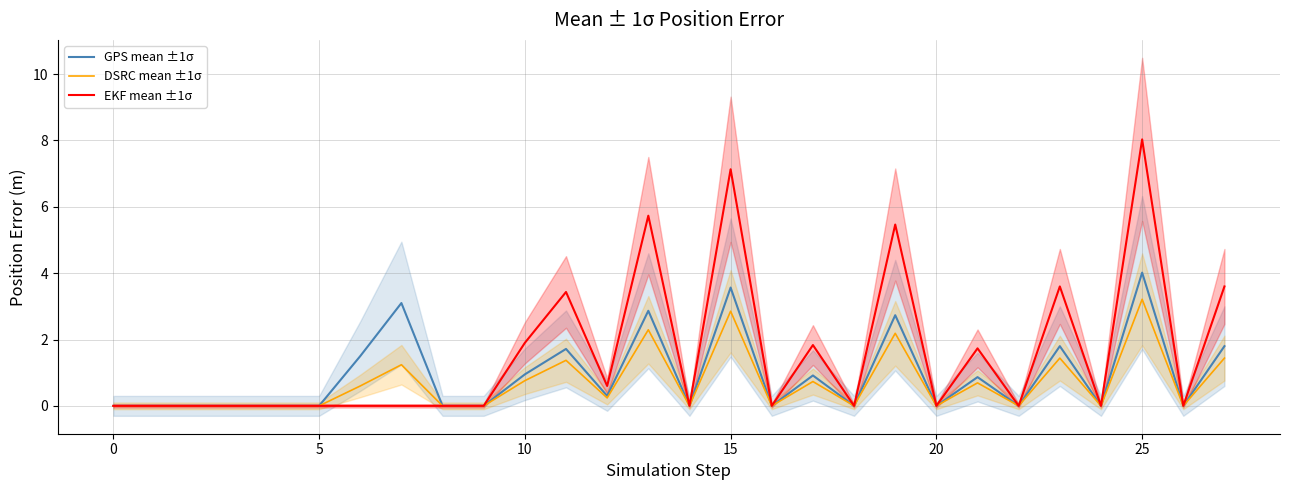

True or false: GPS mean ±1σ and DSRC mean ±1σ intersect in this chart.

False